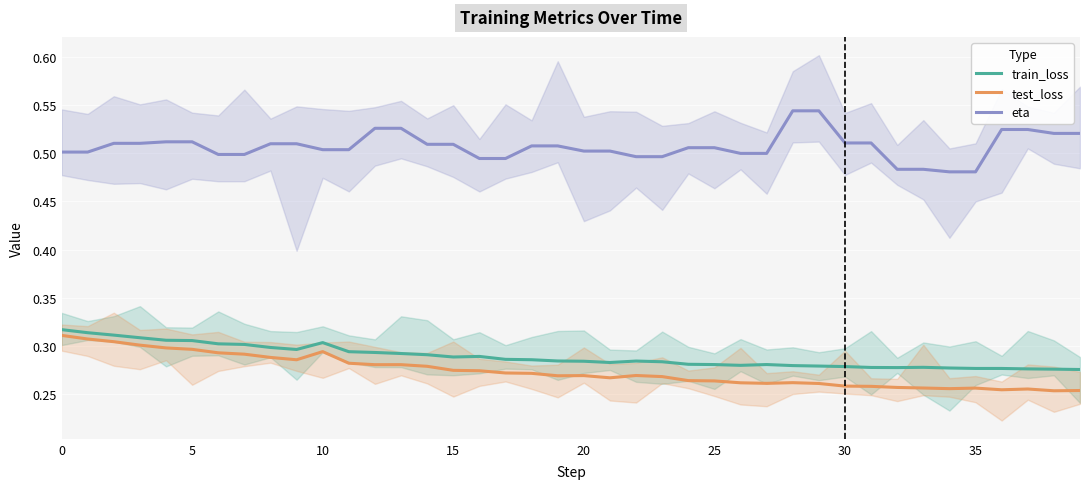

True or false: train_loss and eta cross at least once.

False